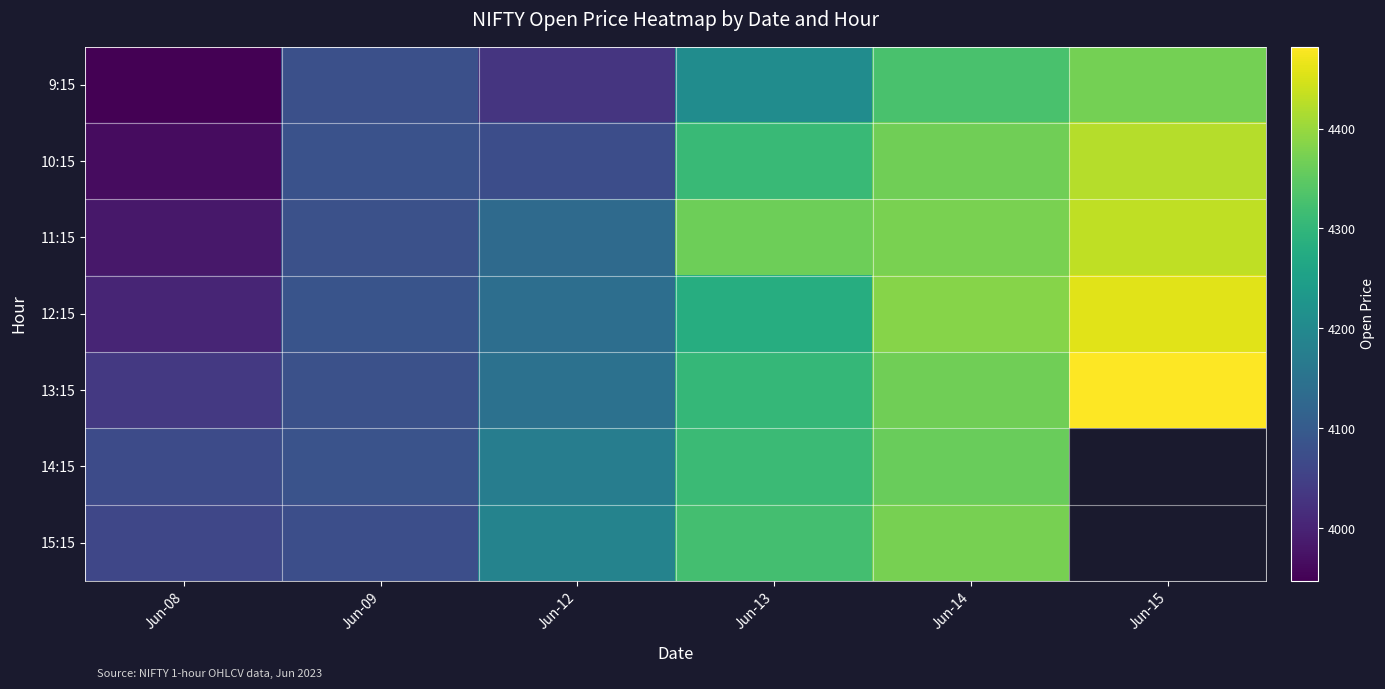

At which label does 9:15 first exceed 4207?

Jun-13